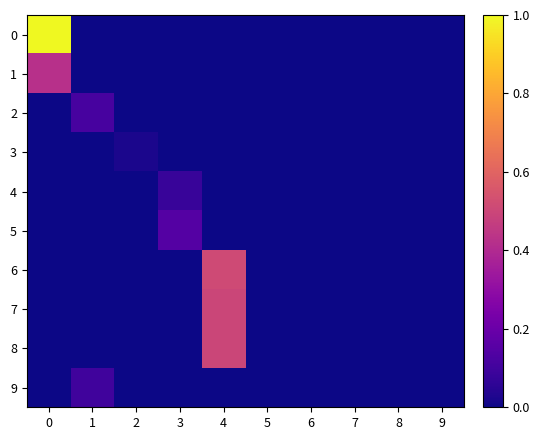

What is the greatest value displayed?

1.0